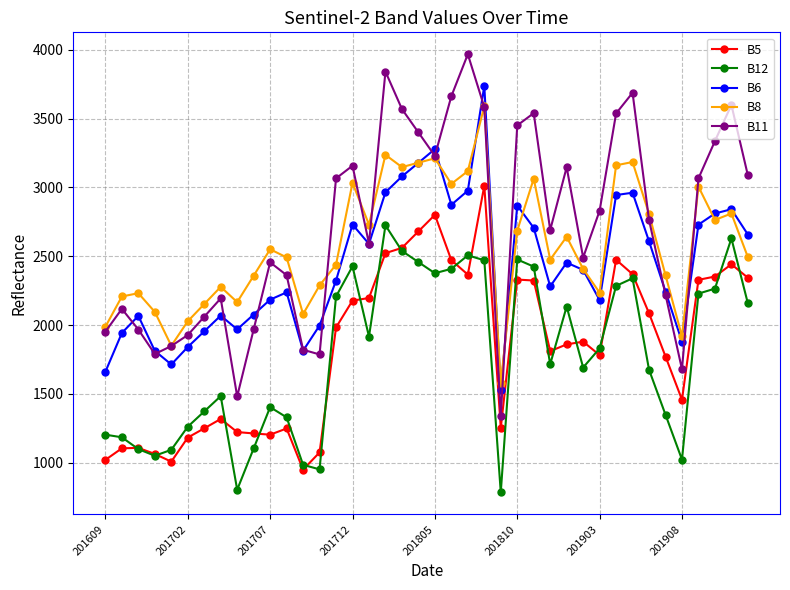

How many lines are shown in the chart?

5